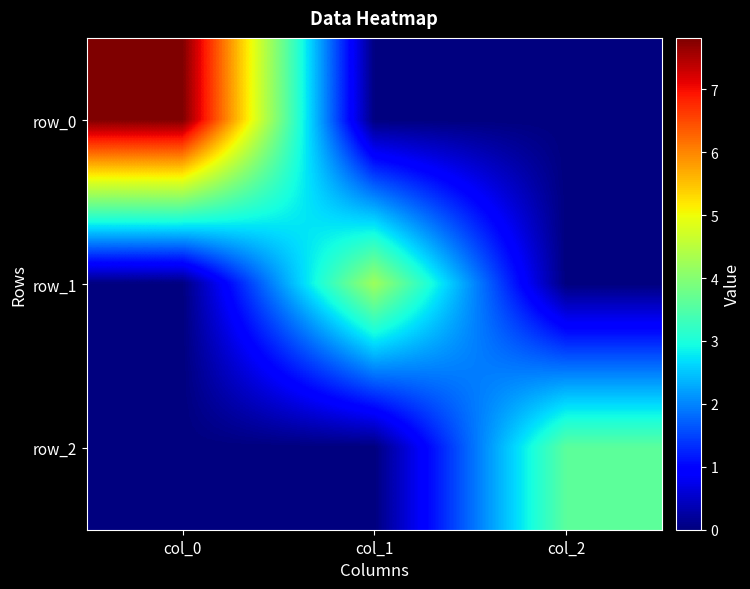

Between col_0 and col_1, which is larger?

col_0